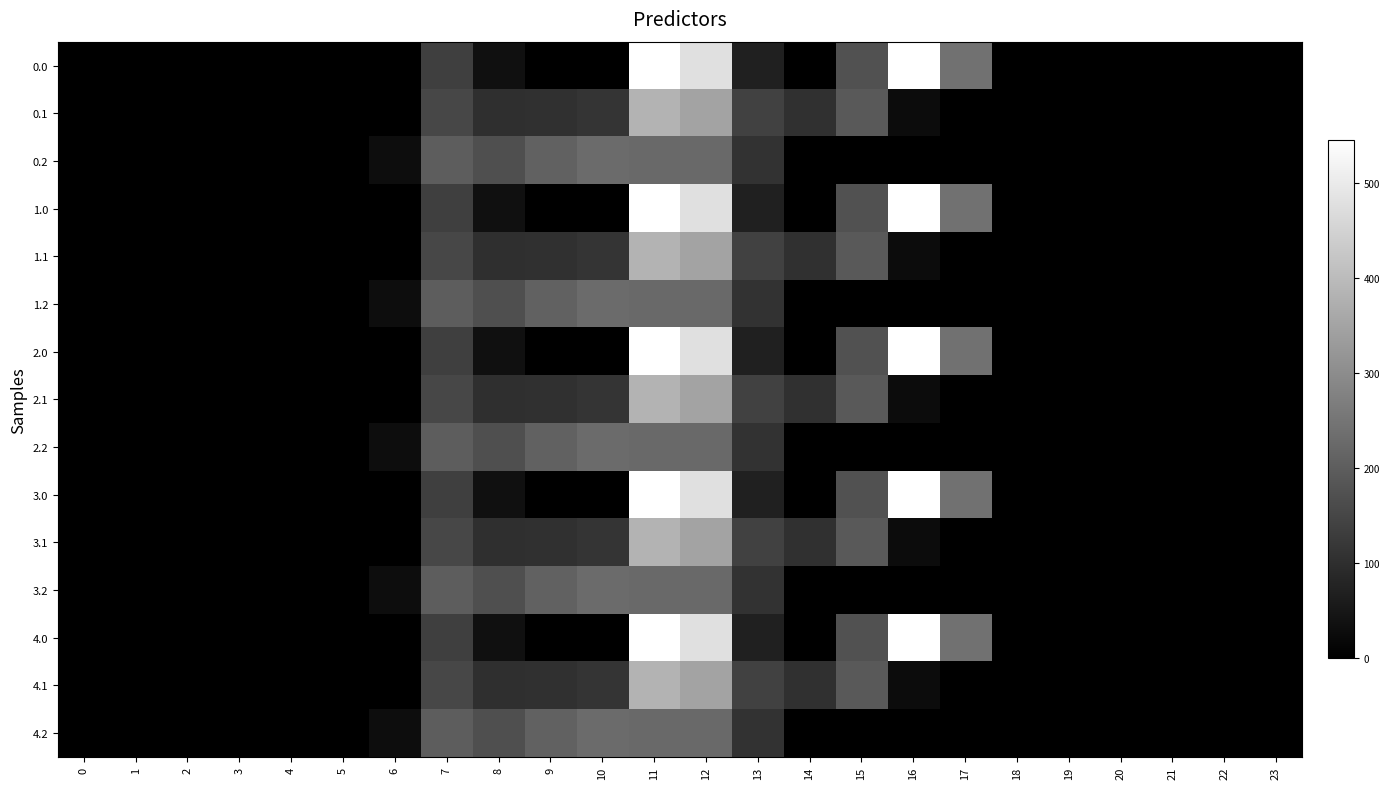

Reading left to right, transcribe all the data shown in this chart.

0.0: 0=0.0	1=0.0	2=0.0	3=0.0	4=0.0	5=0.0	6=0.0	7=134.3	8=35.0	9=0.0	10=0.0	11=544.3	12=477.2	13=70.2	14=0.3	15=172.8	16=545.4	17=243.5	18=0.0	19=0.0	20=0.0	21=0.0	22=0.0	23=0.0
0.1: 0=0.0	1=0.0	2=0.0	3=0.0	4=0.0	5=0.0	6=0.0	7=153.2	8=102.3	9=104.8	10=114.0	11=384.7	12=350.8	13=141.2	14=105.5	15=190.4	16=26.8	17=0.0	18=0.0	19=0.0	20=0.0	21=0.0	22=0.0	23=0.0
0.2: 0=0.0	1=0.0	2=0.0	3=0.0	4=0.0	5=0.0	6=29.3	7=199.0	8=169.5	9=209.6	10=228.0	11=225.2	12=224.3	13=107.8	14=0.0	15=0.0	16=0.0	17=0.0	18=0.0	19=0.0	20=0.0	21=0.0	22=0.0	23=0.0
1.0: 0=0.0	1=0.0	2=0.0	3=0.0	4=0.0	5=0.0	6=0.0	7=134.3	8=35.0	9=0.0	10=0.0	11=544.3	12=477.2	13=70.2	14=0.3	15=172.8	16=545.4	17=243.5	18=0.0	19=0.0	20=0.0	21=0.0	22=0.0	23=0.0
1.1: 0=0.0	1=0.0	2=0.0	3=0.0	4=0.0	5=0.0	6=0.0	7=153.2	8=102.3	9=104.8	10=114.0	11=384.7	12=350.8	13=141.2	14=105.5	15=190.4	16=26.8	17=0.0	18=0.0	19=0.0	20=0.0	21=0.0	22=0.0	23=0.0
1.2: 0=0.0	1=0.0	2=0.0	3=0.0	4=0.0	5=0.0	6=29.3	7=199.0	8=169.5	9=209.6	10=228.0	11=225.2	12=224.3	13=107.8	14=0.0	15=0.0	16=0.0	17=0.0	18=0.0	19=0.0	20=0.0	21=0.0	22=0.0	23=0.0
2.0: 0=0.0	1=0.0	2=0.0	3=0.0	4=0.0	5=0.0	6=0.0	7=134.3	8=35.0	9=0.0	10=0.0	11=544.3	12=477.2	13=70.2	14=0.3	15=172.8	16=545.4	17=243.5	18=0.0	19=0.0	20=0.0	21=0.0	22=0.0	23=0.0
2.1: 0=0.0	1=0.0	2=0.0	3=0.0	4=0.0	5=0.0	6=0.0	7=153.2	8=102.3	9=104.8	10=114.0	11=384.7	12=350.8	13=141.2	14=105.5	15=190.4	16=26.8	17=0.0	18=0.0	19=0.0	20=0.0	21=0.0	22=0.0	23=0.0
2.2: 0=0.0	1=0.0	2=0.0	3=0.0	4=0.0	5=0.0	6=29.3	7=199.0	8=169.5	9=209.6	10=228.0	11=225.2	12=224.3	13=107.8	14=0.0	15=0.0	16=0.0	17=0.0	18=0.0	19=0.0	20=0.0	21=0.0	22=0.0	23=0.0
3.0: 0=0.0	1=0.0	2=0.0	3=0.0	4=0.0	5=0.0	6=0.0	7=134.3	8=35.0	9=0.0	10=0.0	11=544.3	12=477.2	13=70.2	14=0.3	15=172.8	16=545.4	17=243.5	18=0.0	19=0.0	20=0.0	21=0.0	22=0.0	23=0.0
3.1: 0=0.0	1=0.0	2=0.0	3=0.0	4=0.0	5=0.0	6=0.0	7=153.2	8=102.3	9=104.8	10=114.0	11=384.7	12=350.8	13=141.2	14=105.5	15=190.4	16=26.8	17=0.0	18=0.0	19=0.0	20=0.0	21=0.0	22=0.0	23=0.0
3.2: 0=0.0	1=0.0	2=0.0	3=0.0	4=0.0	5=0.0	6=29.3	7=199.0	8=169.5	9=209.6	10=228.0	11=225.2	12=224.3	13=107.8	14=0.0	15=0.0	16=0.0	17=0.0	18=0.0	19=0.0	20=0.0	21=0.0	22=0.0	23=0.0
4.0: 0=0.0	1=0.0	2=0.0	3=0.0	4=0.0	5=0.0	6=0.0	7=134.3	8=35.0	9=0.0	10=0.0	11=544.3	12=477.2	13=70.2	14=0.3	15=172.8	16=545.4	17=243.5	18=0.0	19=0.0	20=0.0	21=0.0	22=0.0	23=0.0
4.1: 0=0.0	1=0.0	2=0.0	3=0.0	4=0.0	5=0.0	6=0.0	7=153.2	8=102.3	9=104.8	10=114.0	11=384.7	12=350.8	13=141.2	14=105.5	15=190.4	16=26.8	17=0.0	18=0.0	19=0.0	20=0.0	21=0.0	22=0.0	23=0.0
4.2: 0=0.0	1=0.0	2=0.0	3=0.0	4=0.0	5=0.0	6=29.3	7=199.0	8=169.5	9=209.6	10=228.0	11=225.2	12=224.3	13=107.8	14=0.0	15=0.0	16=0.0	17=0.0	18=0.0	19=0.0	20=0.0	21=0.0	22=0.0	23=0.0